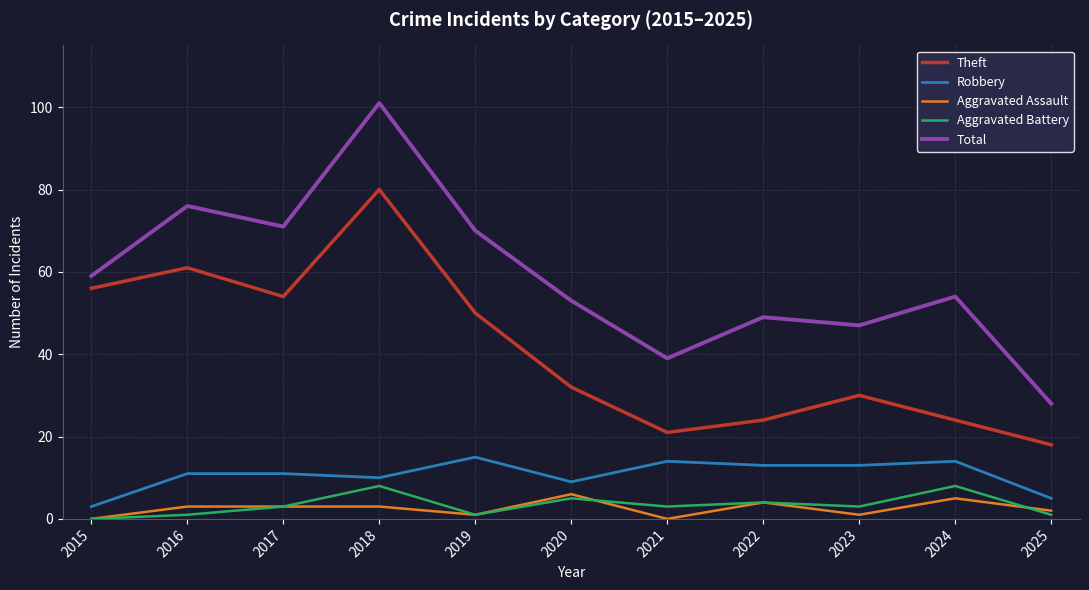

Reading right to left, what are all the values shown in this chart?

Theft: 18	24	30	24	21	32	50	80	54	61	56
Robbery: 5	14	13	13	14	9	15	10	11	11	3
Aggravated Assault: 2	5	1	4	0	6	1	3	3	3	0
Aggravated Battery: 1	8	3	4	3	5	1	8	3	1	0
Total: 28	54	47	49	39	53	70	101	71	76	59